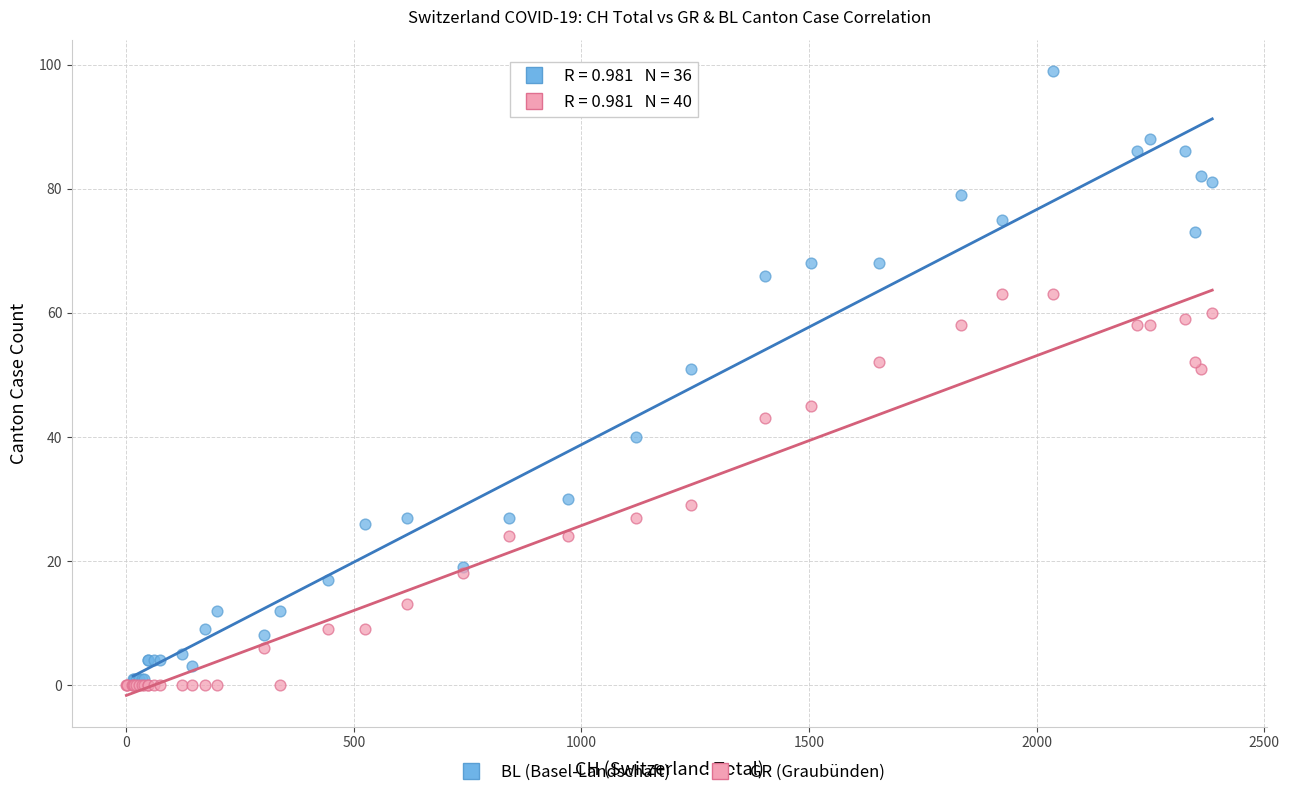

Which series has the widest spread of Y values?

BL (Basel-Landschaft)